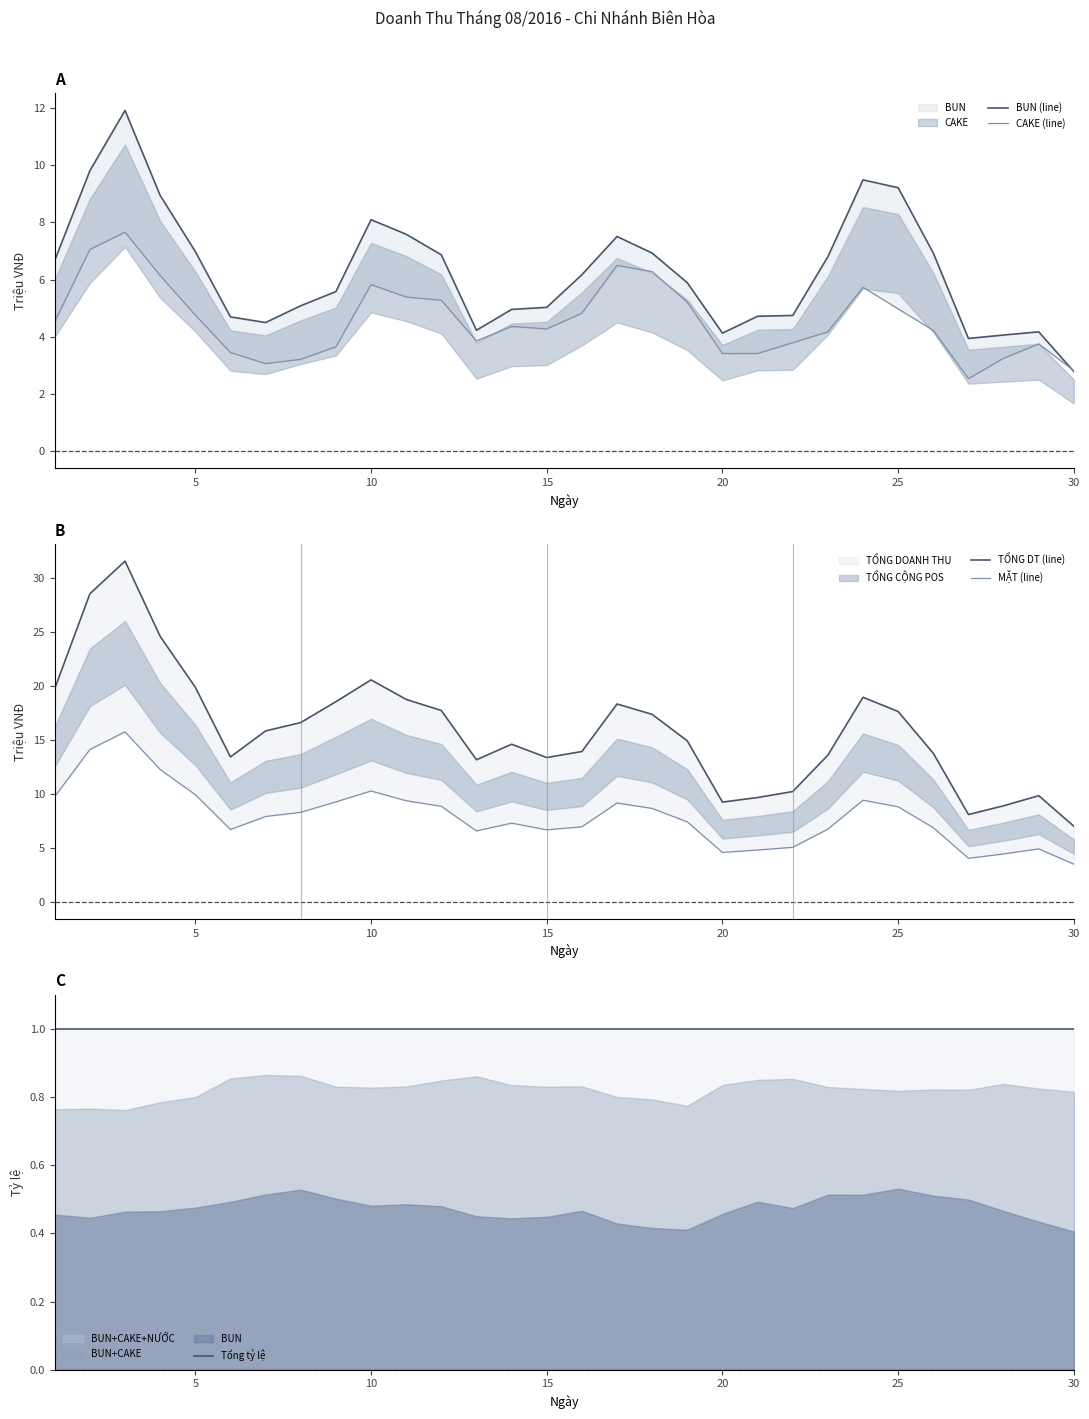

How many interior local peaks does the TỔNG DT (line) series have?

6